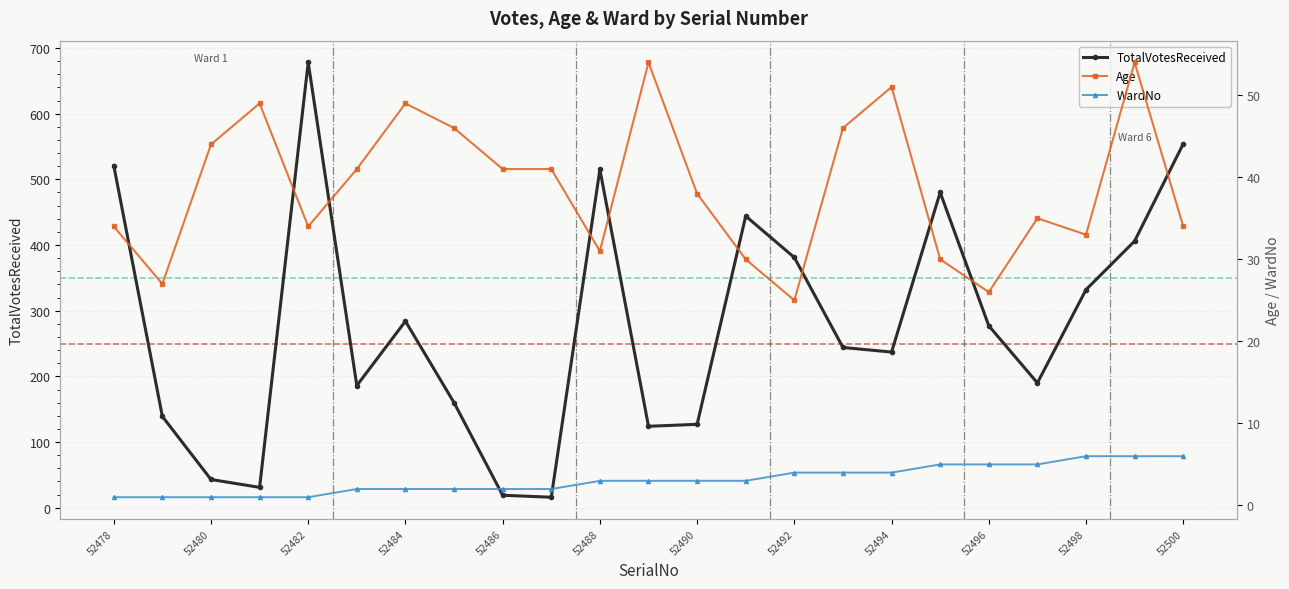

What is the average value of the WardNo series?

3